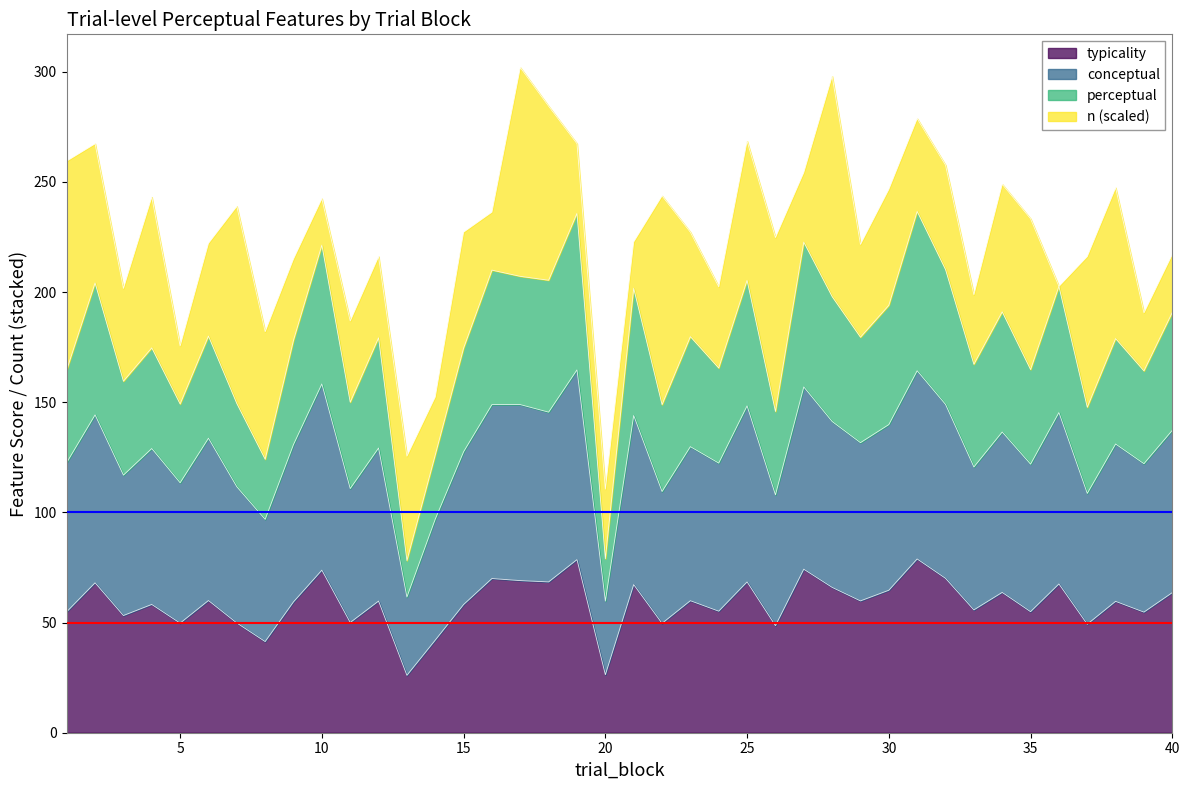

How many interior local peaks does the perceptual series have?

15